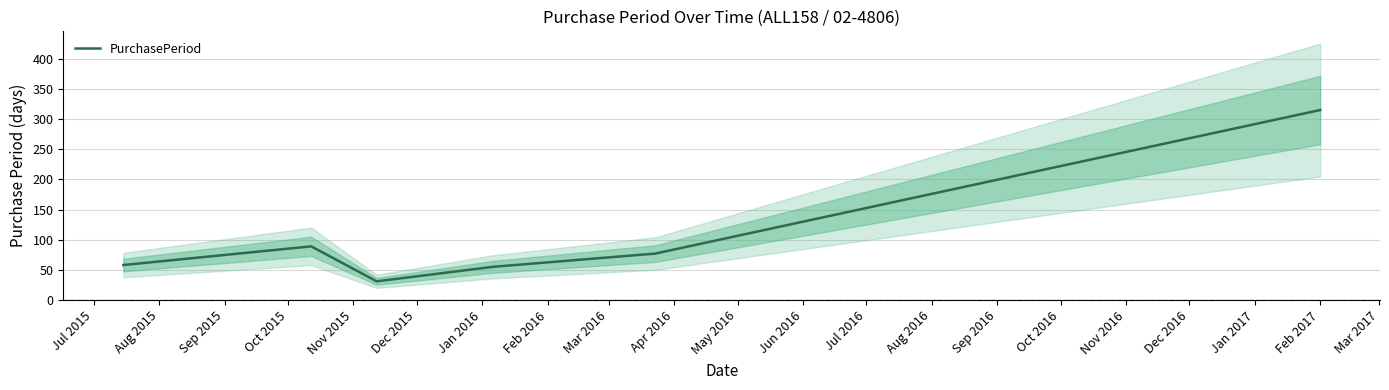

How many interior local peaks (higher than both neighbors) does the data have?

1